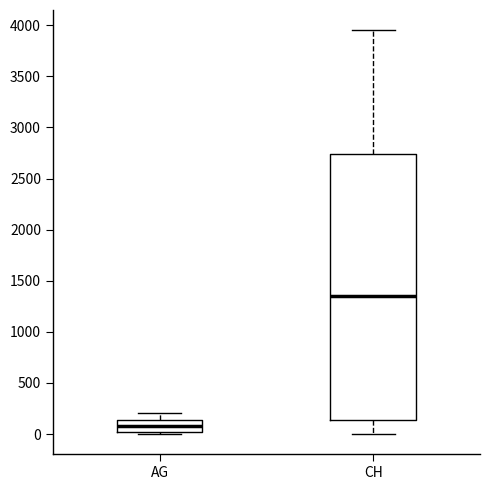

Which box has the highest median line?

CH